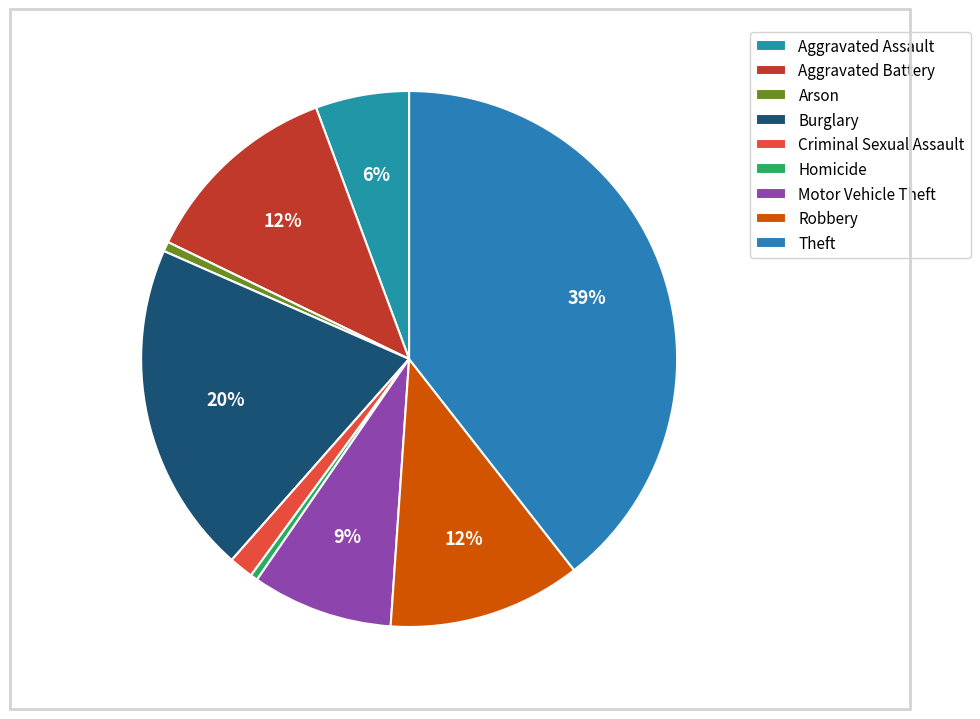

Rank the categories by value from lowest to highest.

Homicide, Arson, Criminal Sexual Assault, Aggravated Assault, Motor Vehicle Theft, Robbery, Aggravated Battery, Burglary, Theft